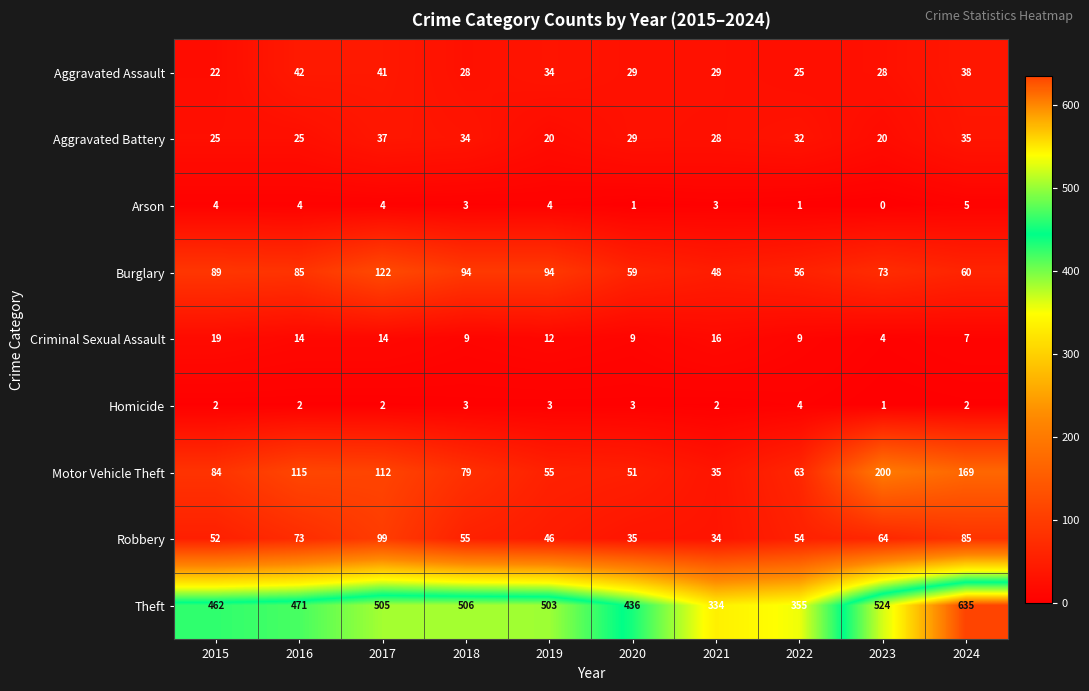

What is the approximate value of Burglary at 2015, to the nearest 10?

90